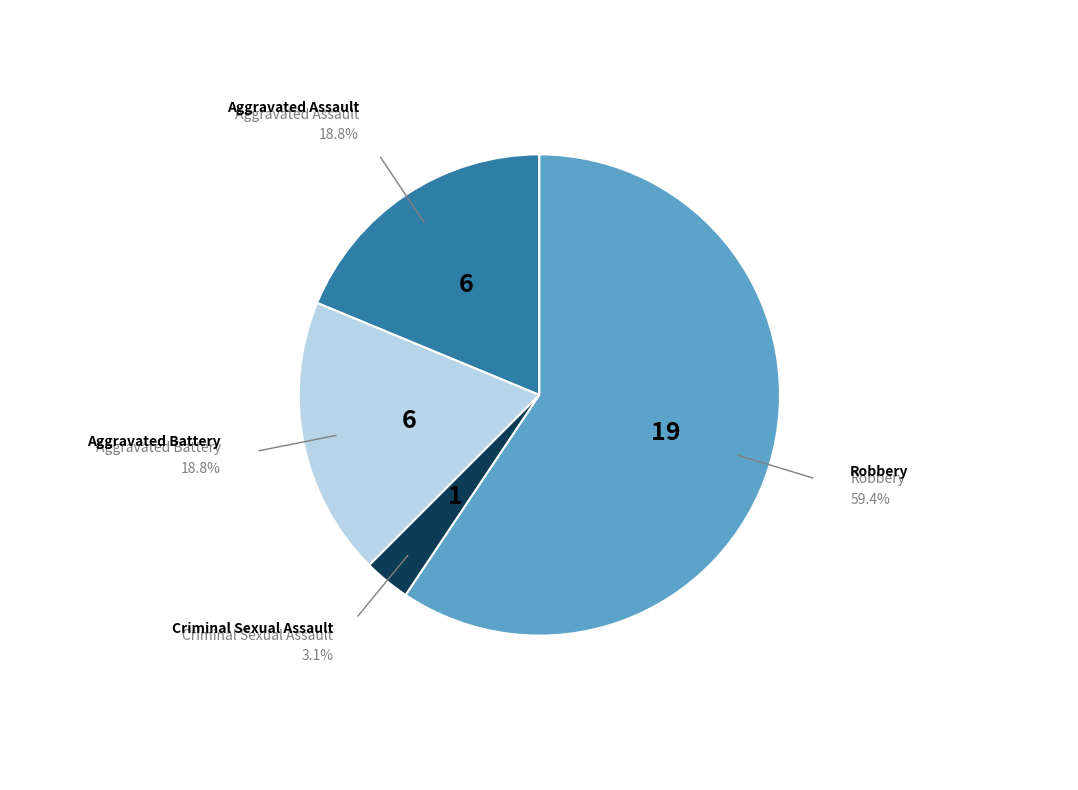

What is the majority slice?

Robbery